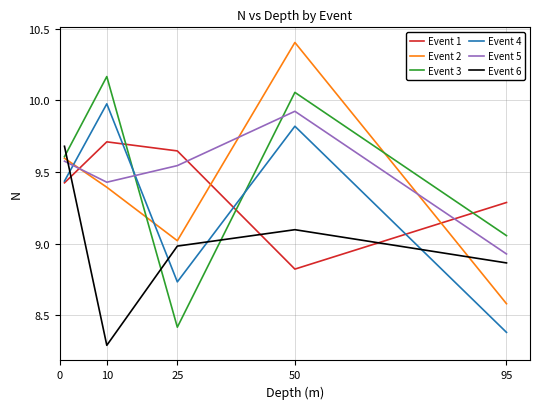

What is the lowest value of the Event 6 series?

8.3